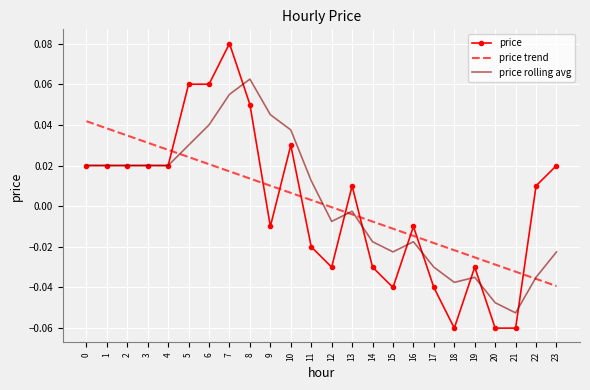

What are all the series names shown in the legend?

price, price trend, price rolling avg